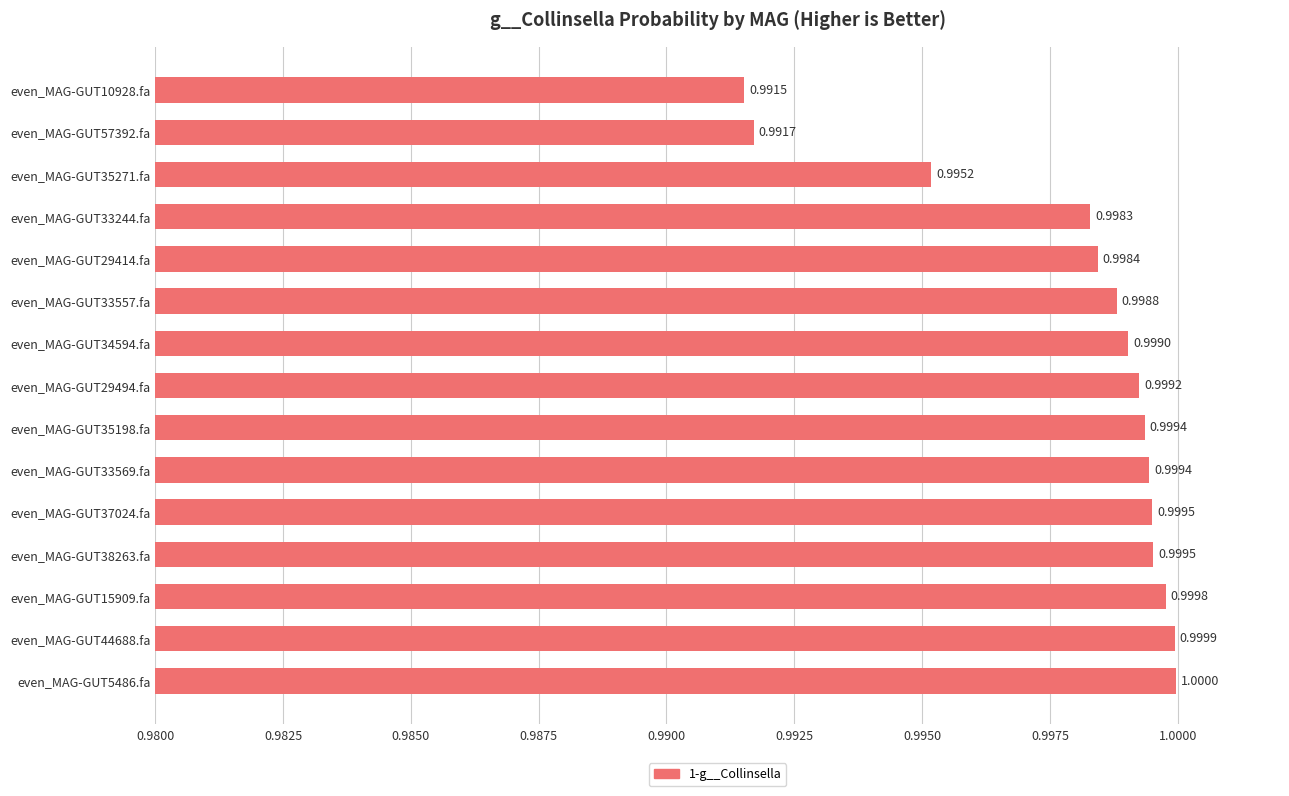

How many data points does each series have?

15